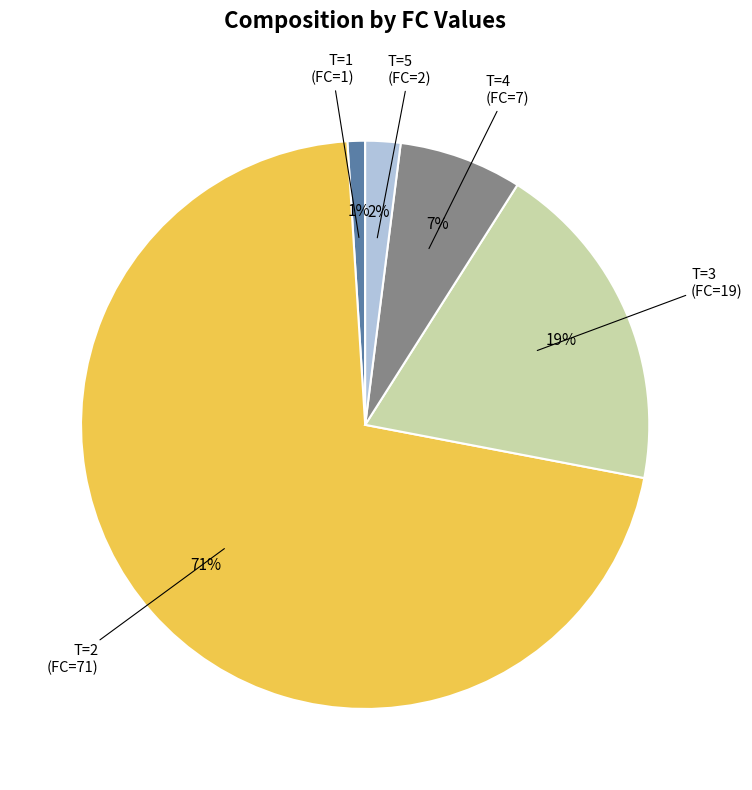

True or false: T=2 (FC=71) accounts for 85% of the total.

False